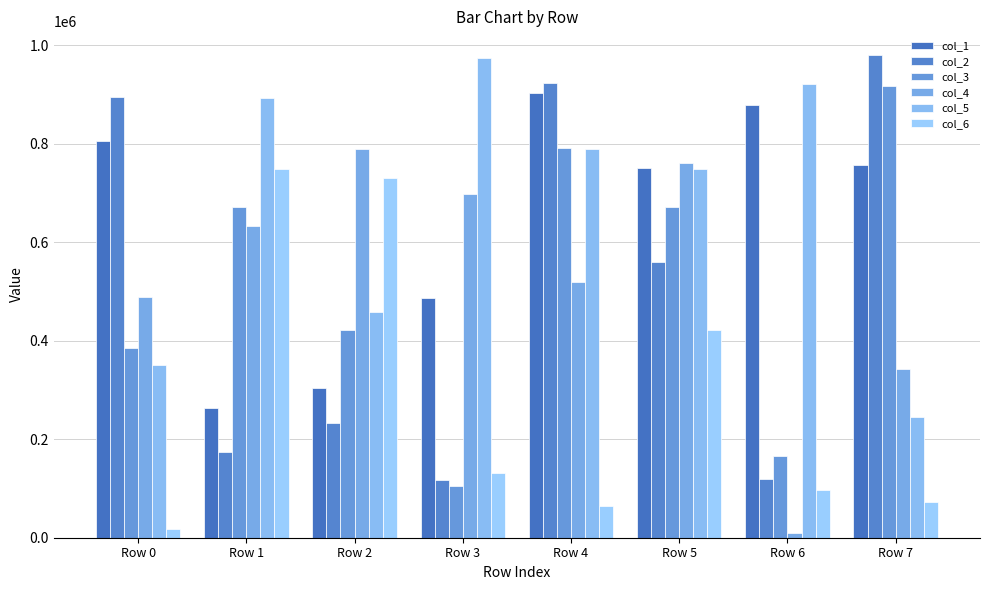

Count the number of categories in the chart.

8